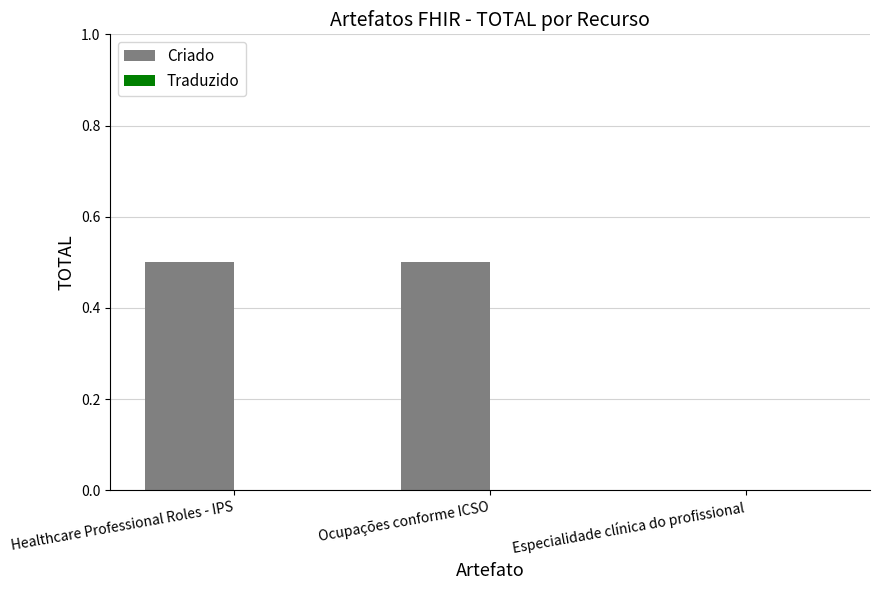

The value at Healthcare Professional Roles - IPS is 0.5. True or false?

True